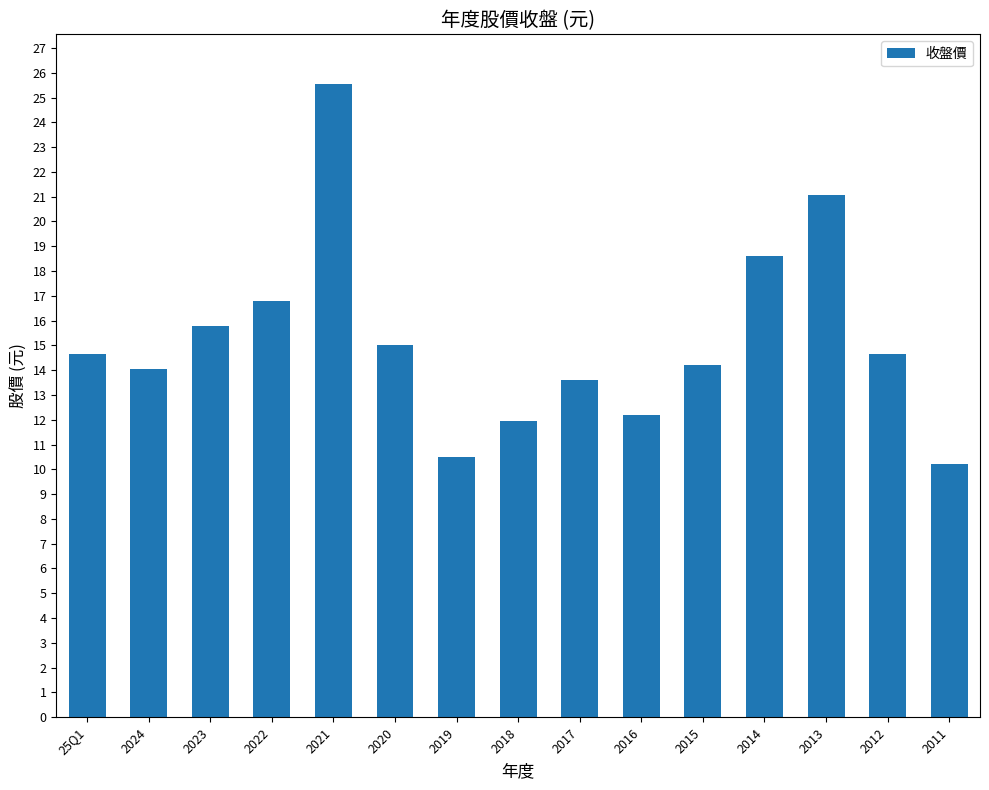

What value does the data have at 2021?

25.6